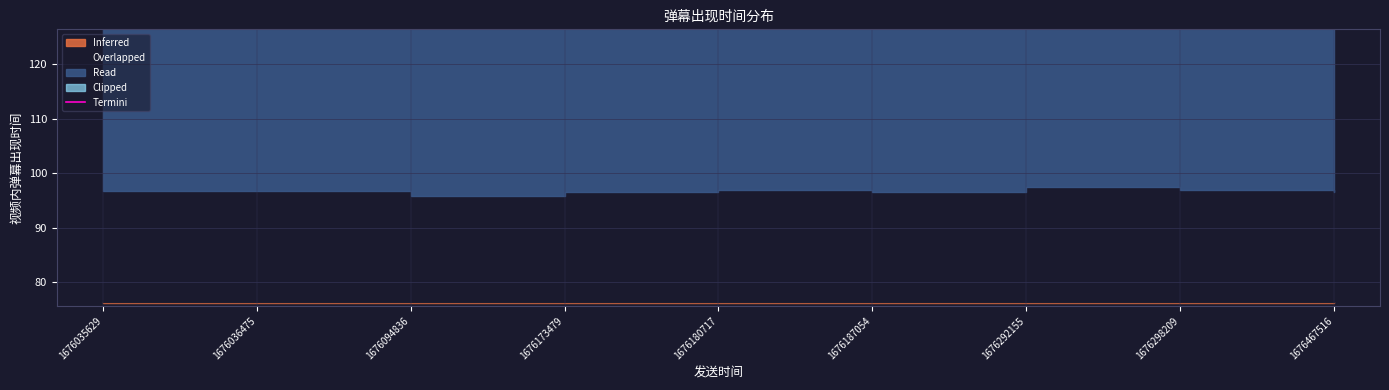

Reading right to left, extract all data points from this chart.

1676467516=141.2	1676298209=142.5	1676292155=144.0	1676187054=141.3	1676180717=142.4	1676173479=141.3	1676094836=139.1	1676036475=141.8	1676035629=141.9